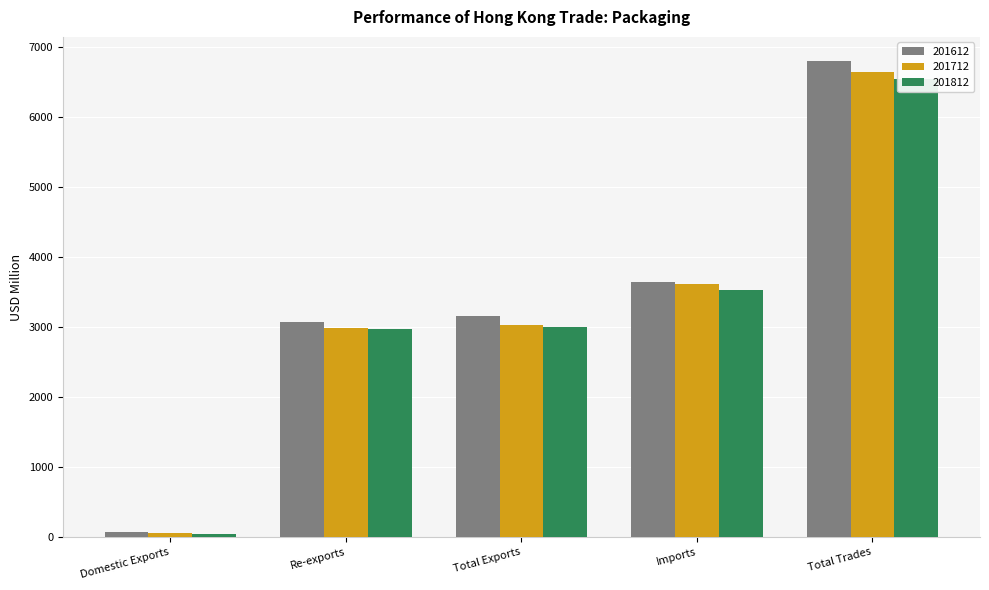

What is the value of the 201612 bar at the 3rd from the left?

3156.9